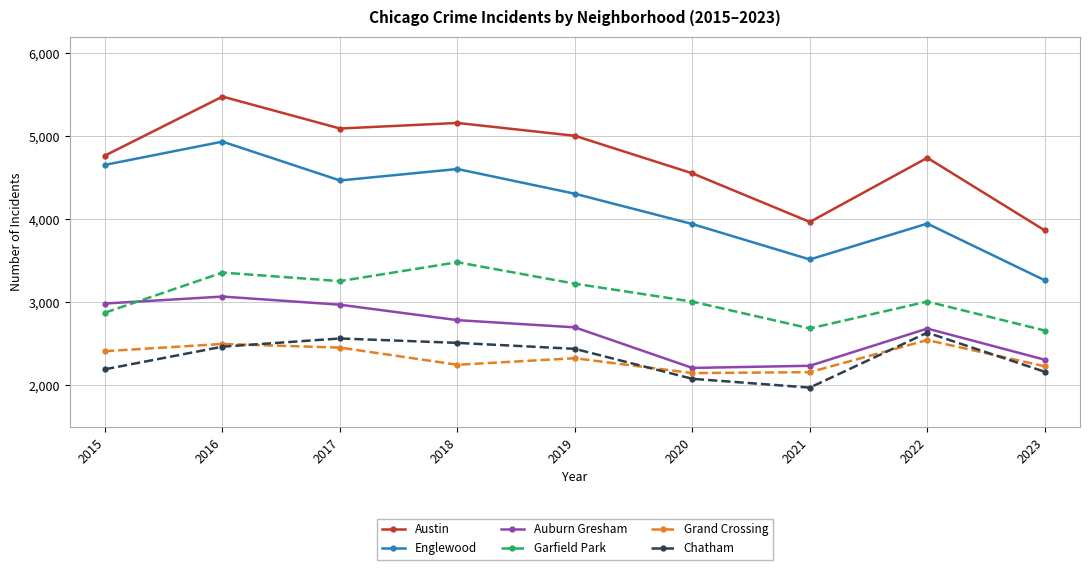

Is it true that Garfield Park equals 2687 at 2021?

True